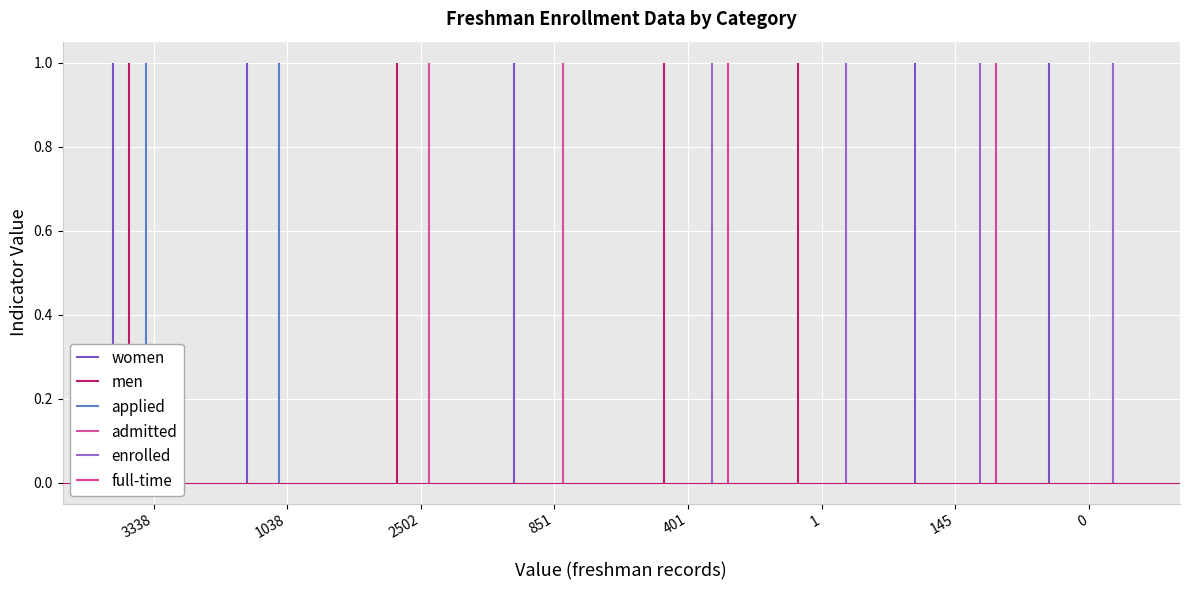

What is the greatest value displayed?

1